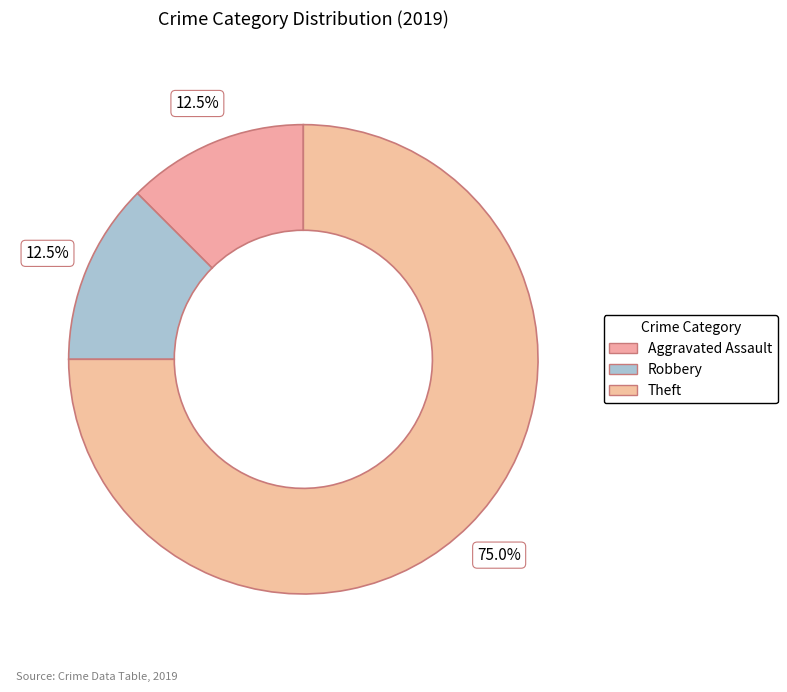

How many segments does this pie chart have?

3